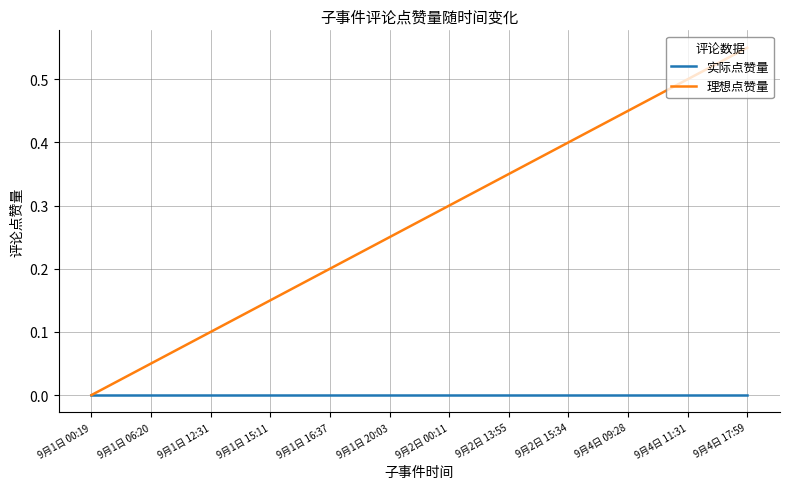

Is the value of 实际点赞量 at 9月1日 12:31 greater than the value of 理想点赞量 at 9月1日 20:03?

No